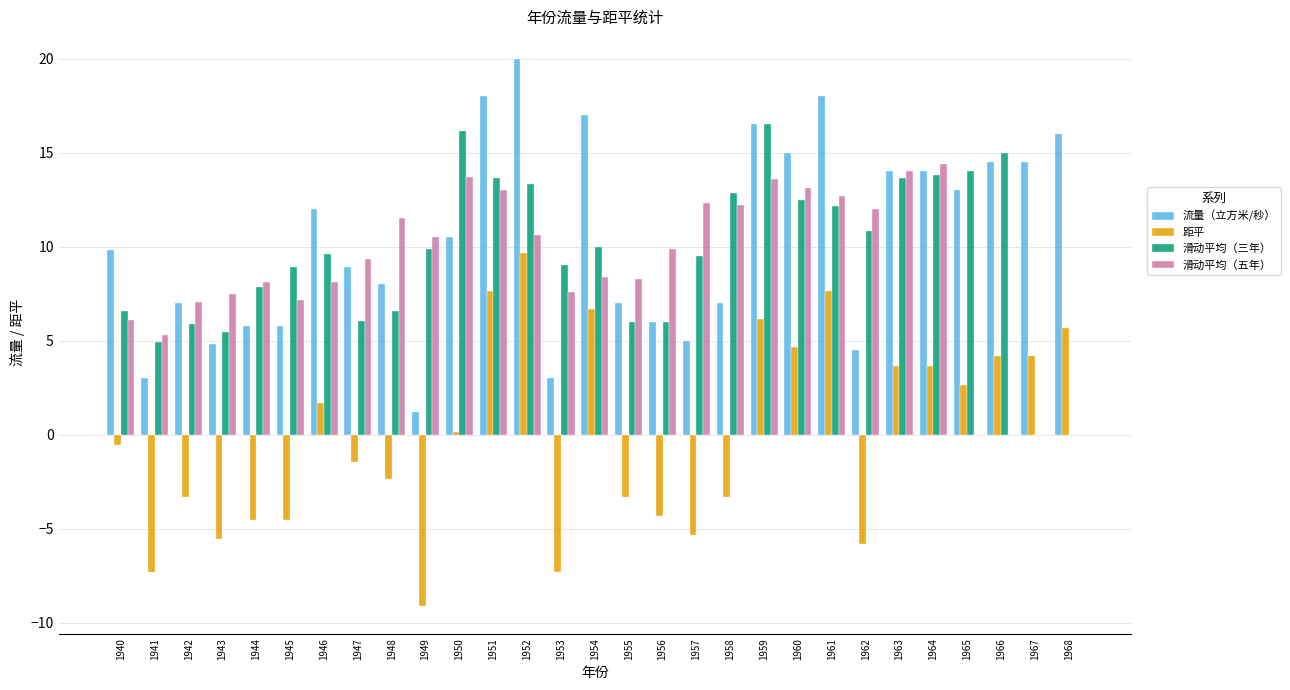

Between 1954 and 1966, which series saw the biggest shift?

滑动平均（五年）